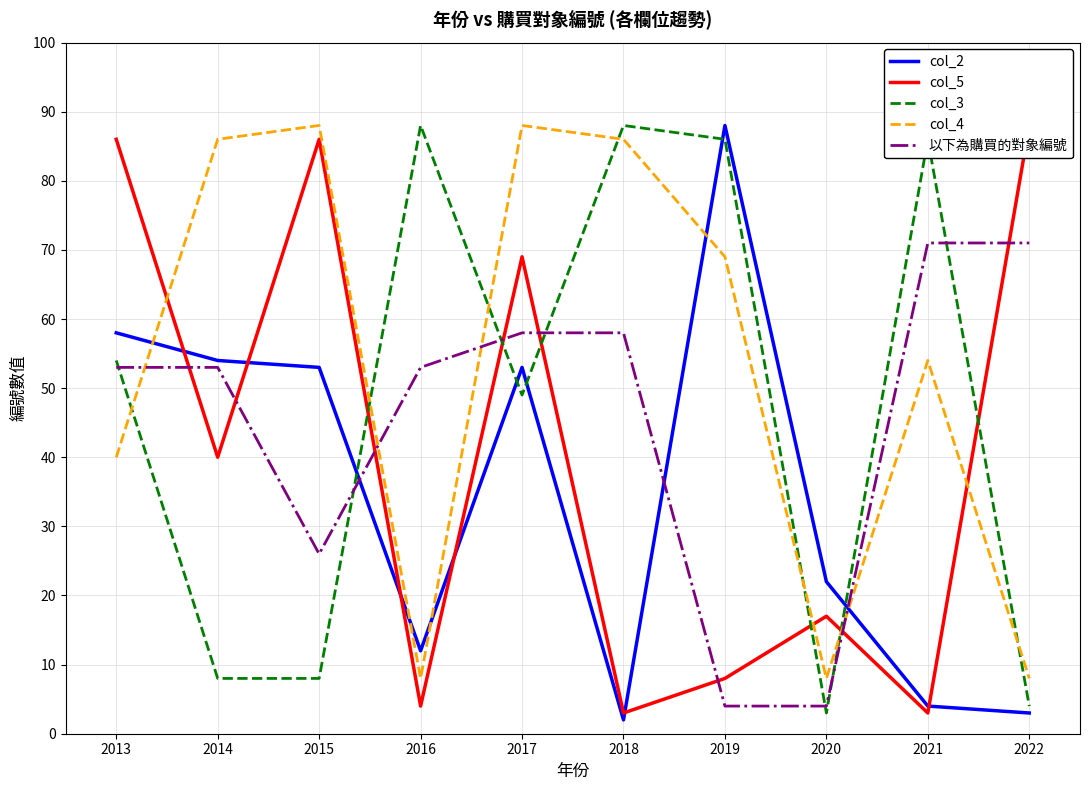

Reading left to right, extract all data points from this chart.

col_2: 2013=58	2014=54	2015=53	2016=12	2017=53	2018=2	2019=88	2020=22	2021=4	2022=3
col_5: 2013=86	2014=40	2015=86	2016=4	2017=69	2018=3	2019=8	2020=17	2021=3	2022=88
col_3: 2013=54	2014=8	2015=8	2016=88	2017=49	2018=88	2019=86	2020=3	2021=86	2022=4
col_4: 2013=40	2014=86	2015=88	2016=8	2017=88	2018=86	2019=69	2020=8	2021=54	2022=8
以下為購買的對象編號: 2013=53	2014=53	2015=26	2016=53	2017=58	2018=58	2019=4	2020=4	2021=71	2022=71